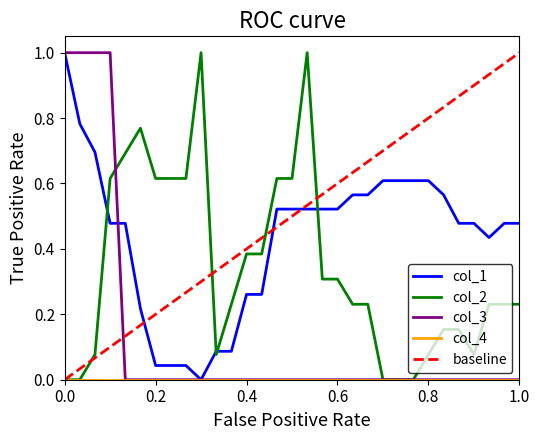

The value of col_3 at 0.6 is 0.0. True or false?

True